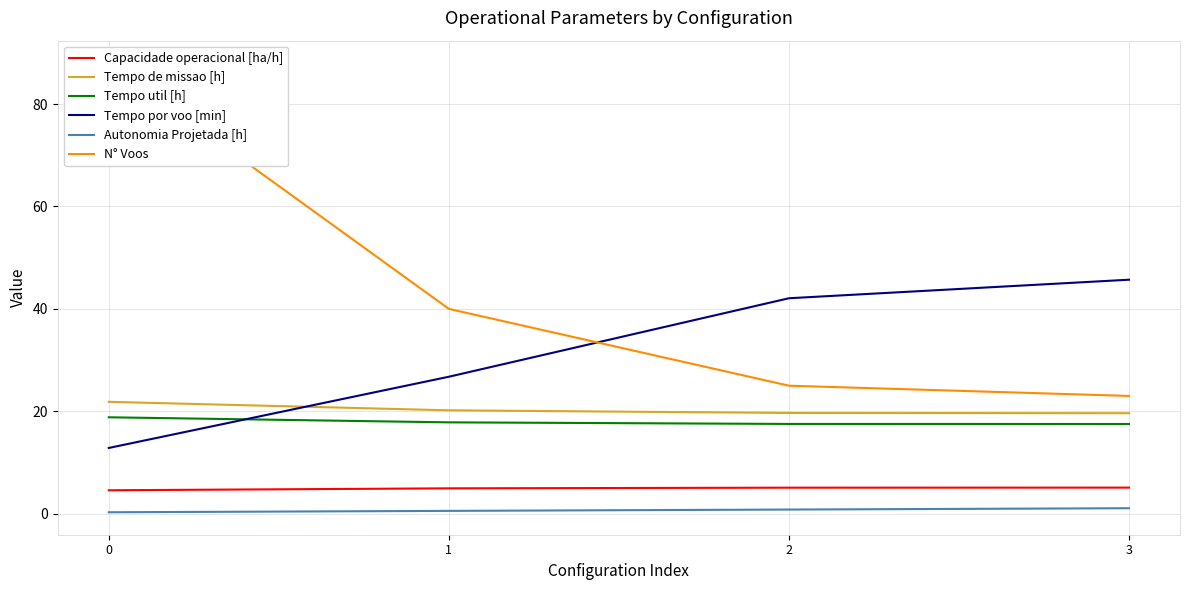

Which series has the largest range (max minus min)?

N° Voos